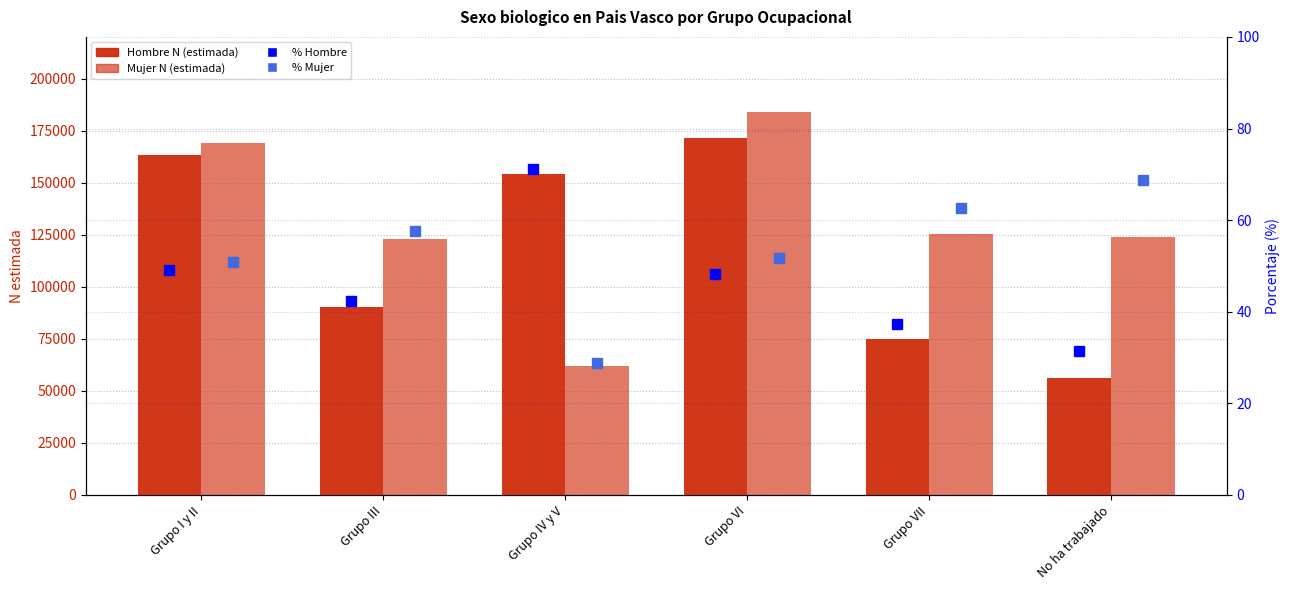

What is the difference between the second highest and minimum values in the Mujer N (estimada) series?

106704.0